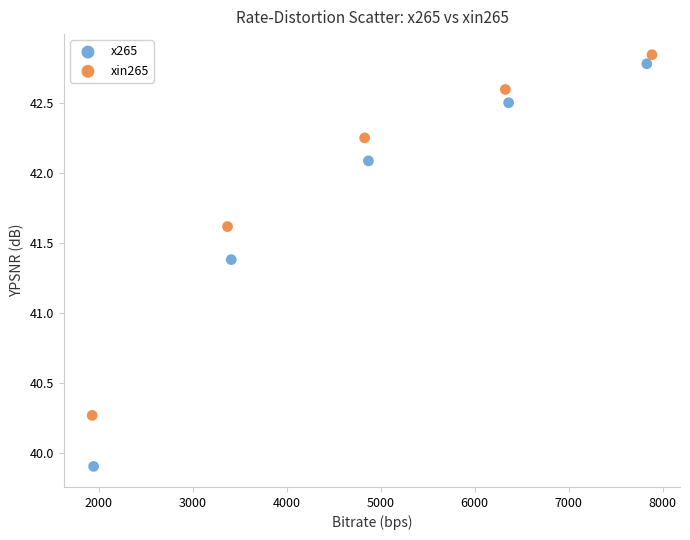

Which series contains the lowest Y value?

x265